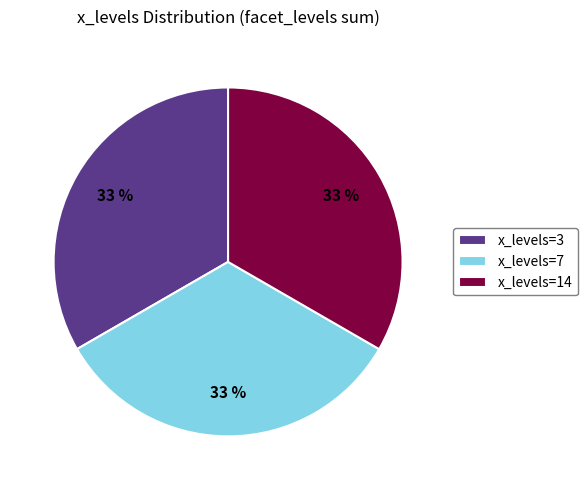

To the nearest percent, what portion does x_levels=7 represent?

33%